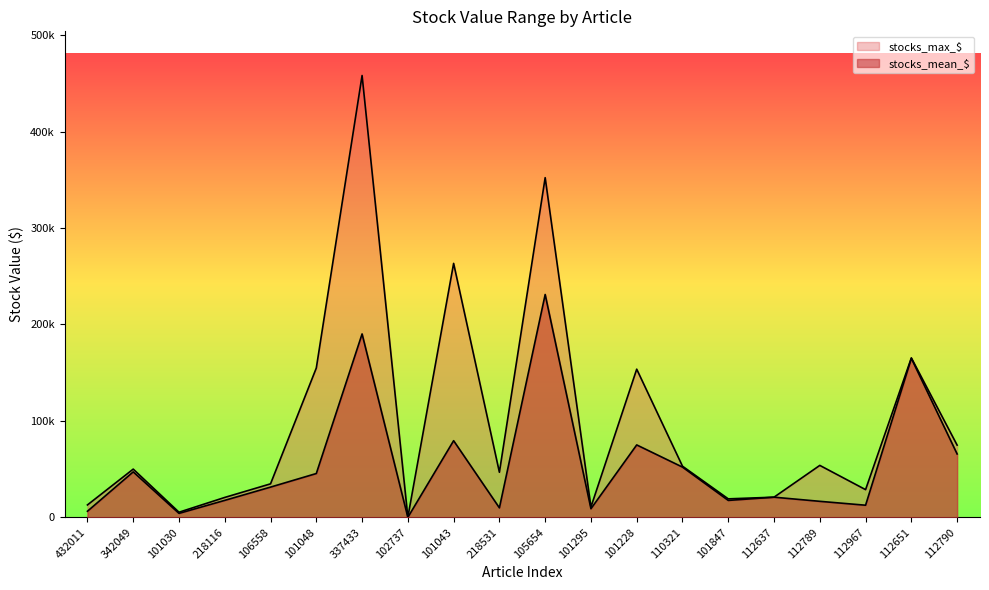

What is the label of the 1st point from the right?

112790